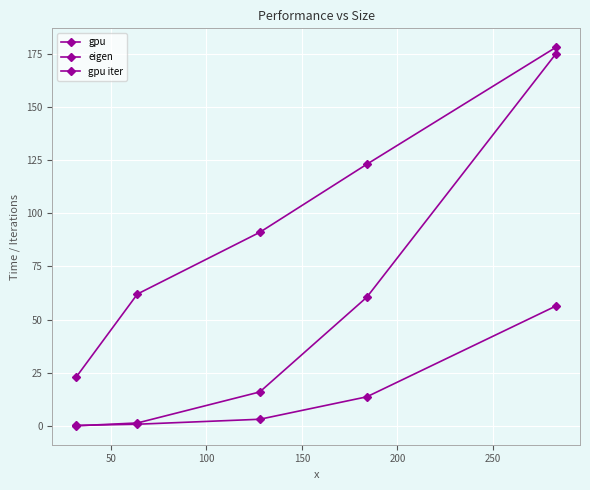

List the series in order of their peak value, highest first.

gpu iter, eigen, gpu